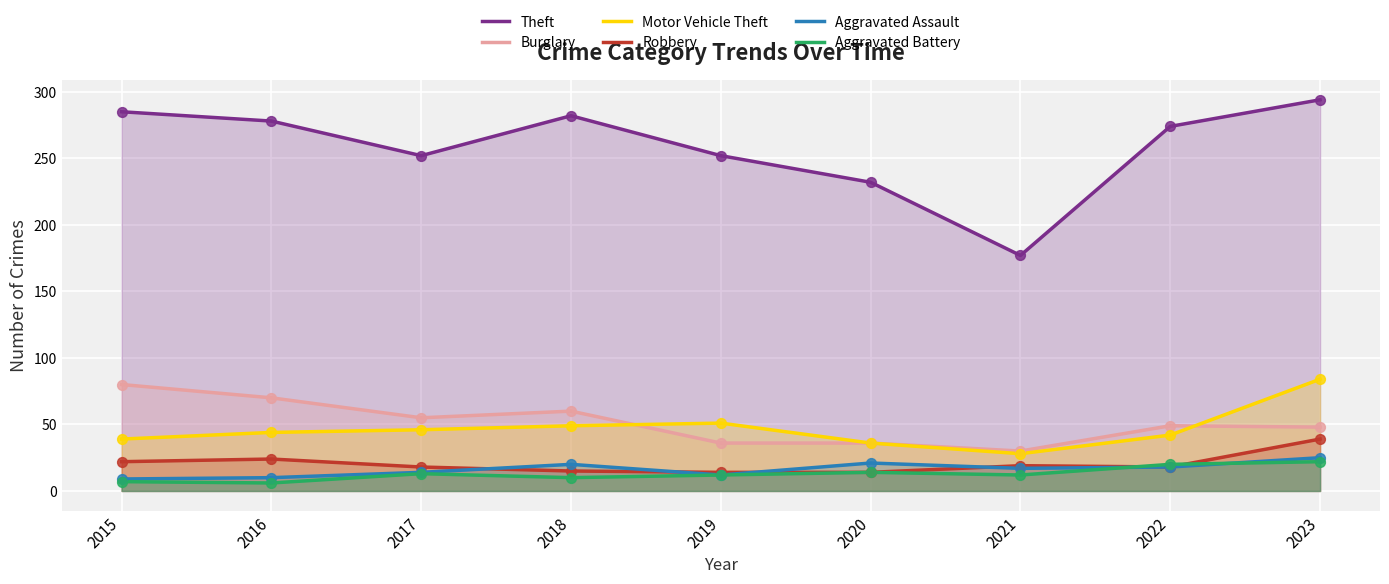

At how many categories does at least one series exceed 174?

9